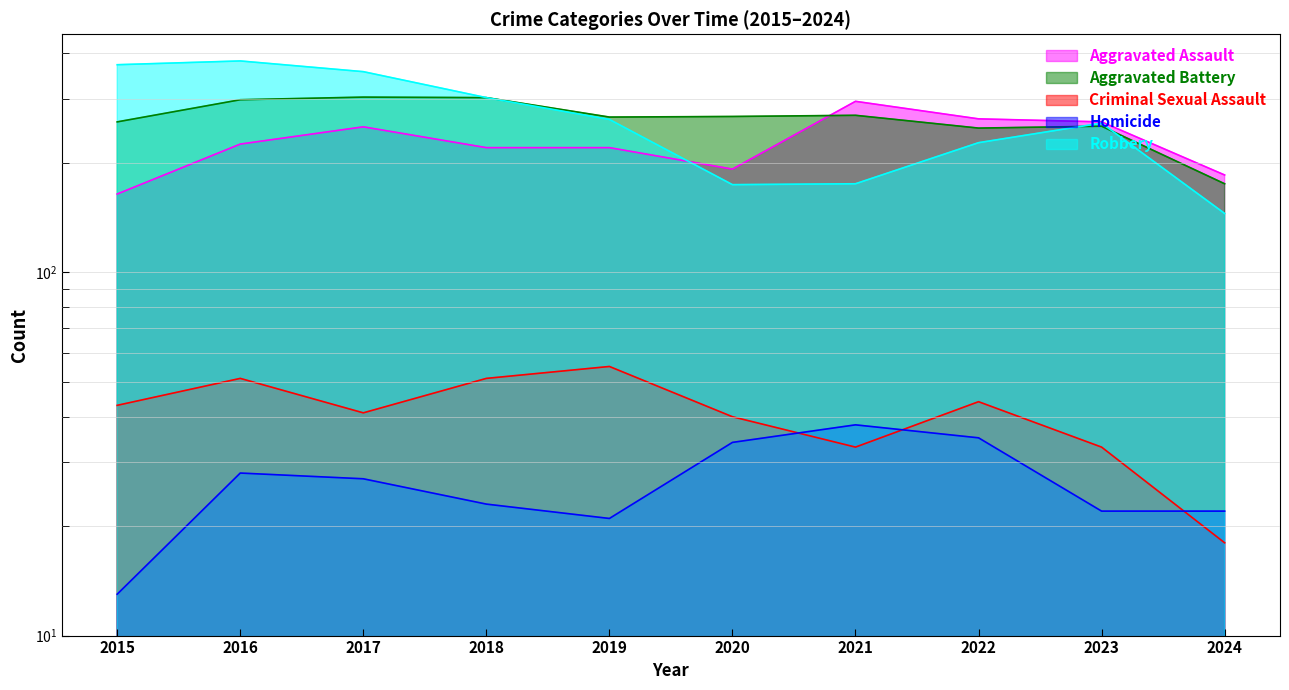

What is the sum of all Criminal Sexual Assault values?

409